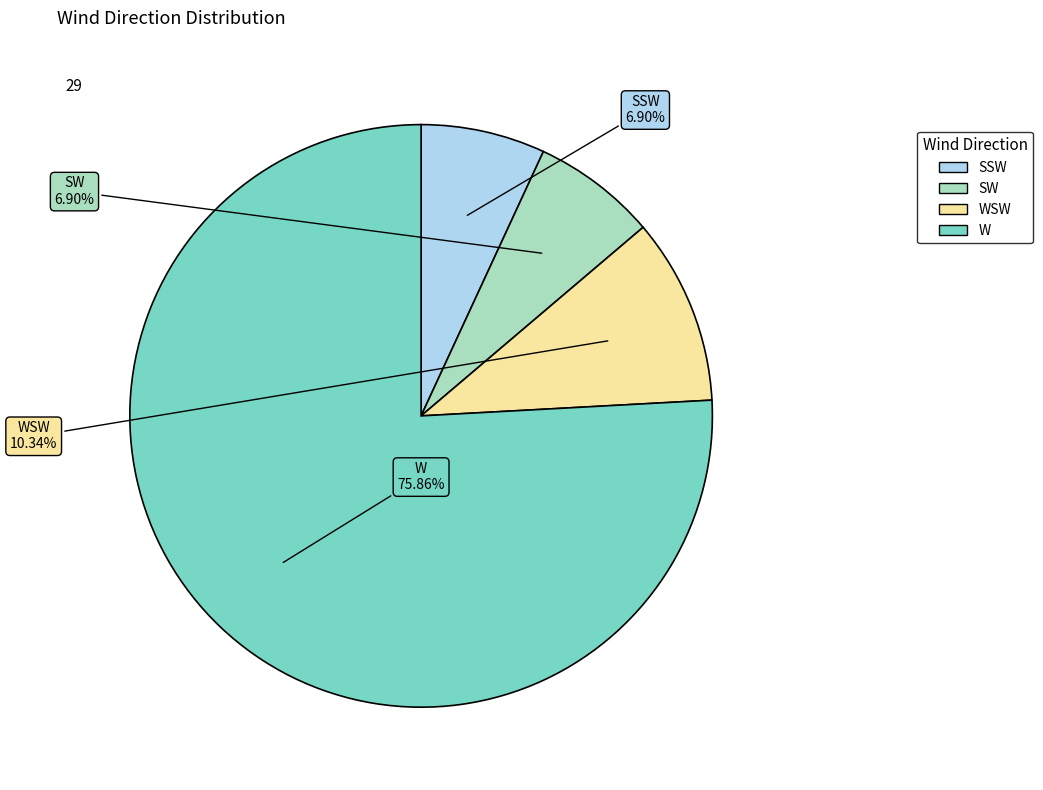

How many segments does this pie chart have?

4